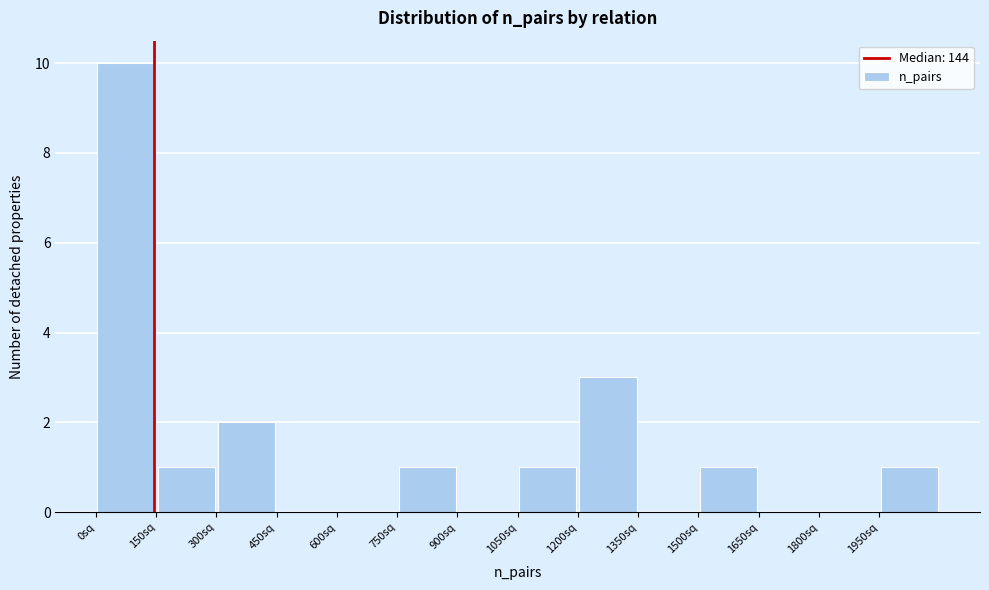

Reading left to right, transcribe this chart: for each bar, give the range it covers on the x-axis and its height. Neither the bar edges nor the heights are printed on the chart, so give them approximately, as read against the axes.

0 to 150: 10
150 to 300: 1
300 to 450: 2
450 to 600: 0
600 to 750: 0
750 to 900: 1
900 to 1050: 0
1050 to 1200: 1
1200 to 1350: 3
1350 to 1500: 0
1500 to 1650: 1
1650 to 1800: 0
1800 to 1950: 0
1950 to 2100: 1